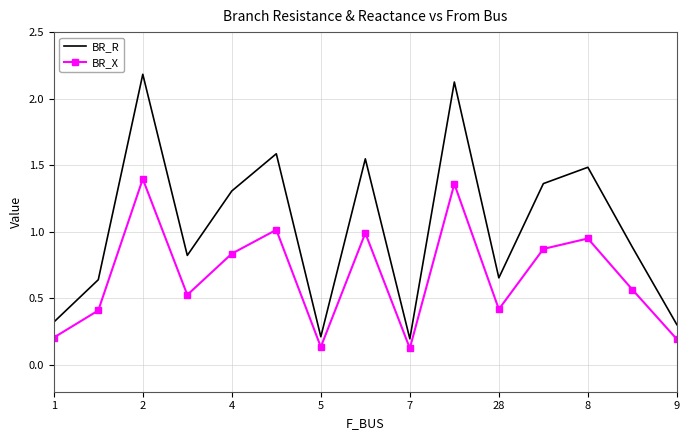

What is the maximum value shown in the chart?

2.2